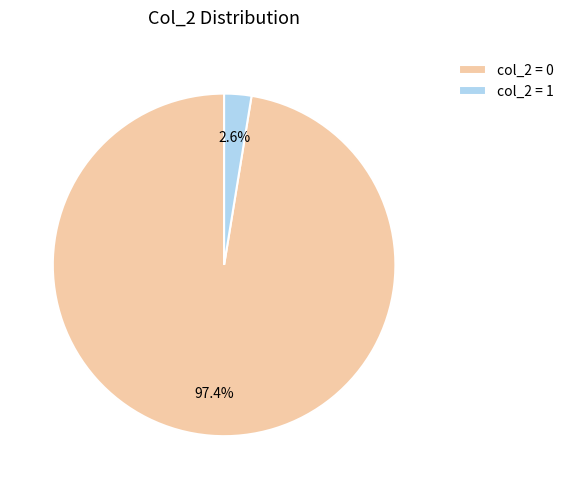

Which slice is the smallest?

col_2 = 1